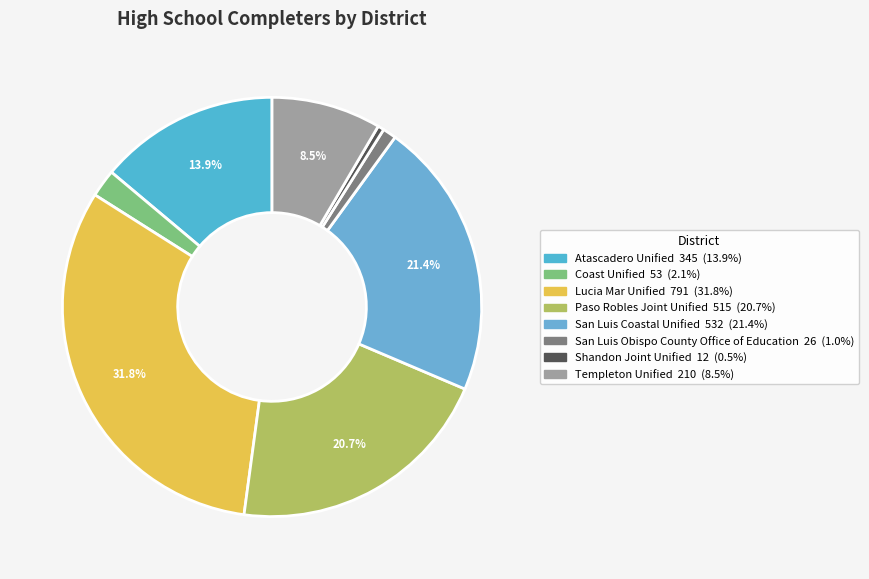

To the nearest percent, what percentage of the pie is San Luis Coastal Unified?

21%